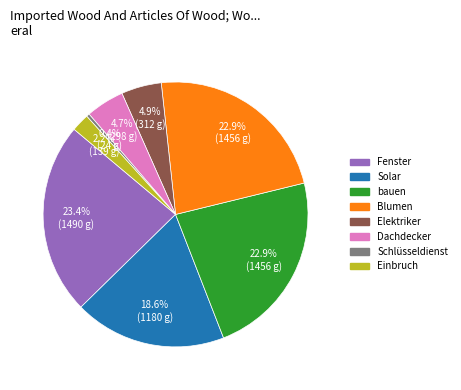

Which slice is the largest?

Fenster